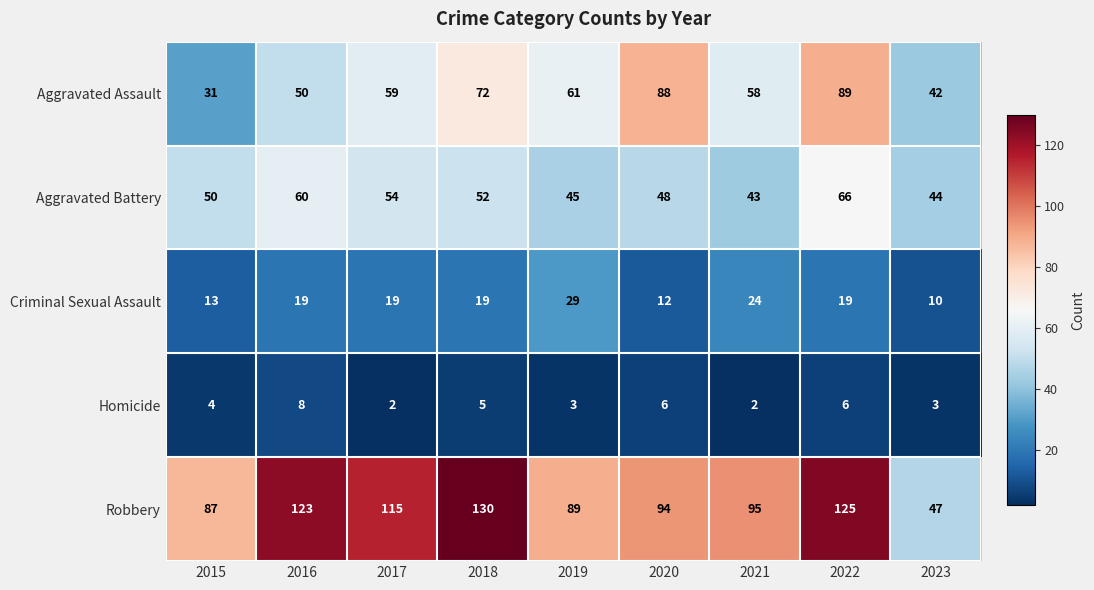

At which category is the sum across all series the highest?

2022